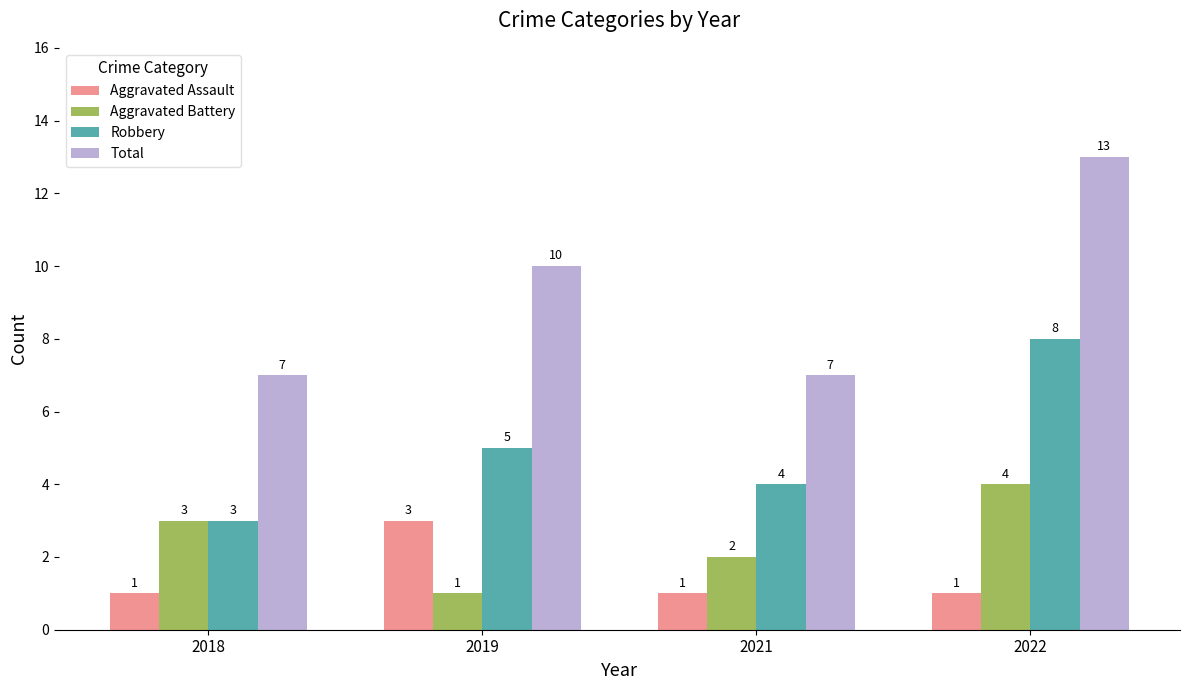

Which category has the highest value in the Robbery series?

2022